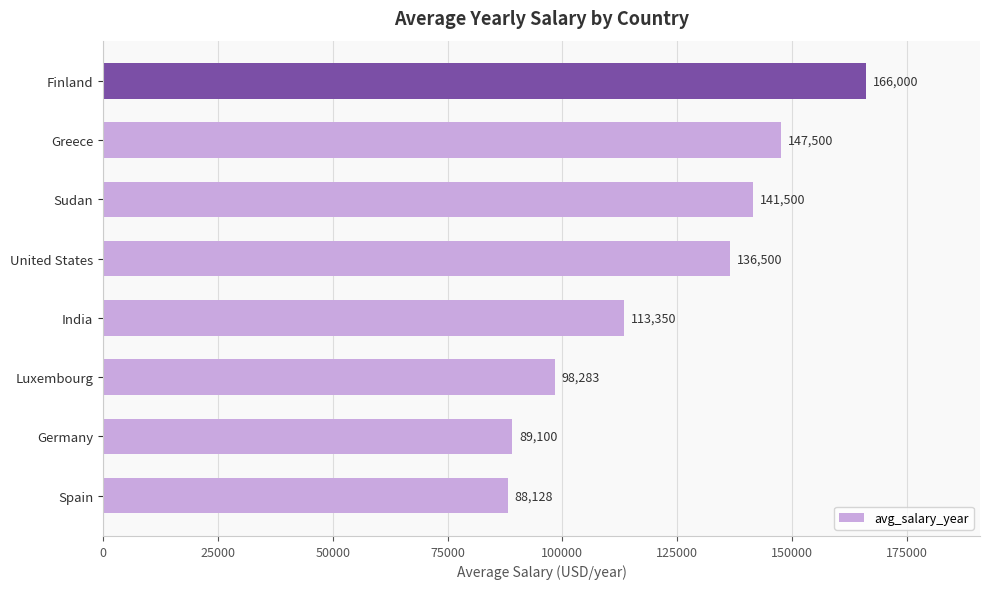

How many series are shown in this chart?

1